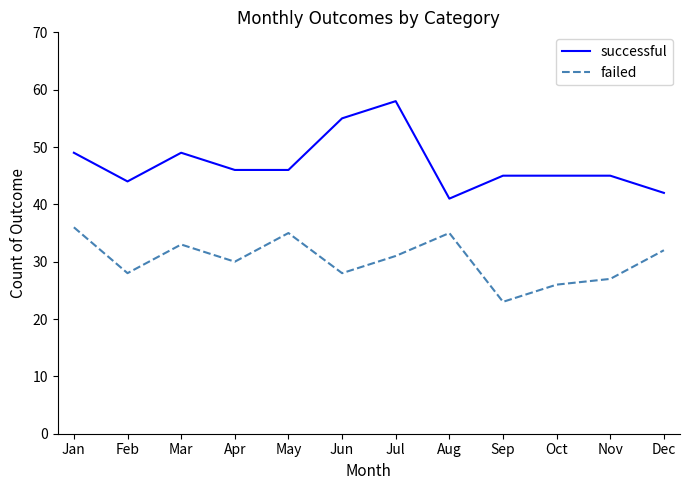

Between Jun and Sep, which series saw the biggest shift?

successful